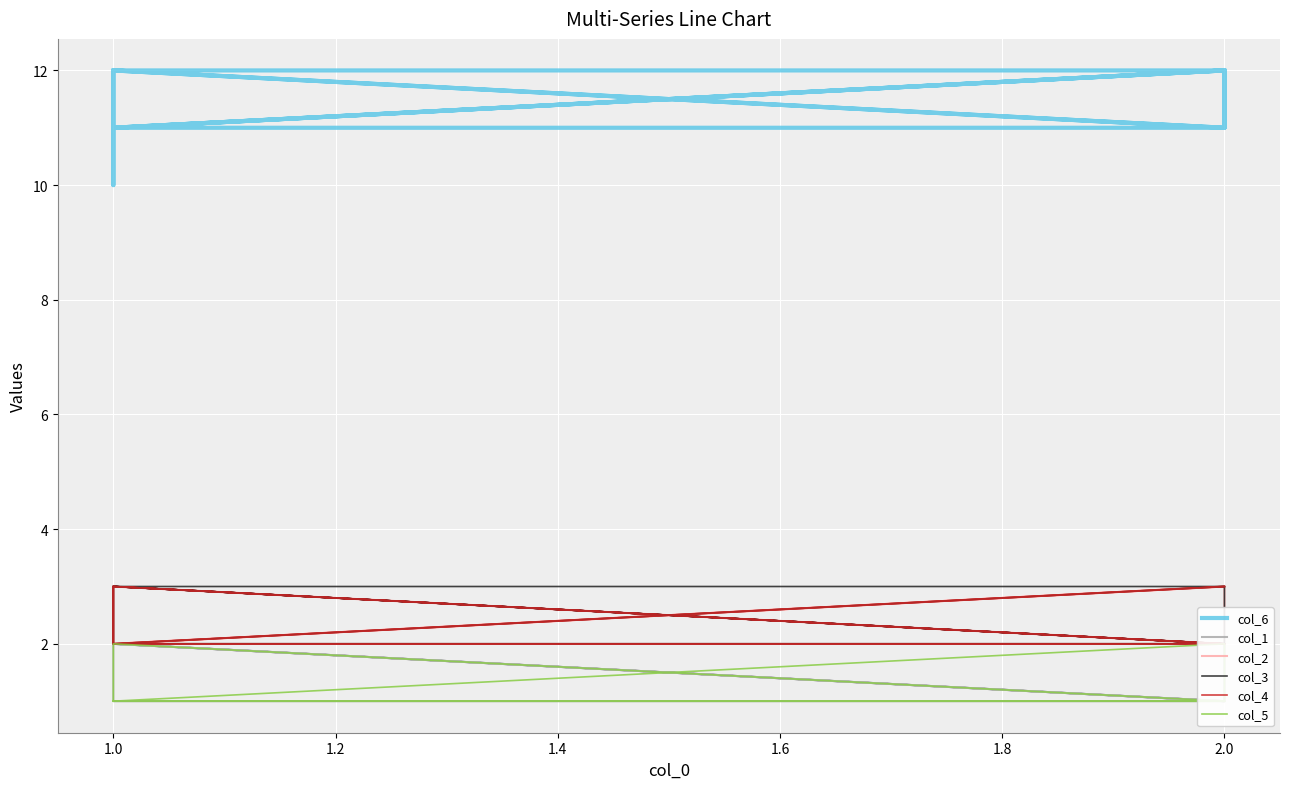

True or false: col_4 and col_1 intersect in this chart.

False